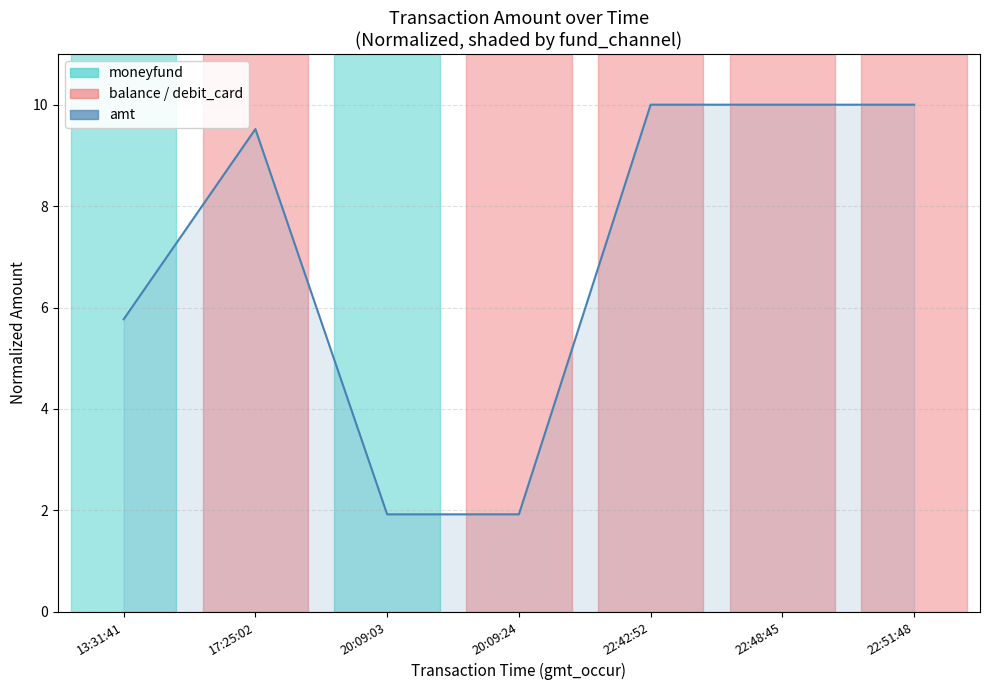

What is the sum of all values?

49.1